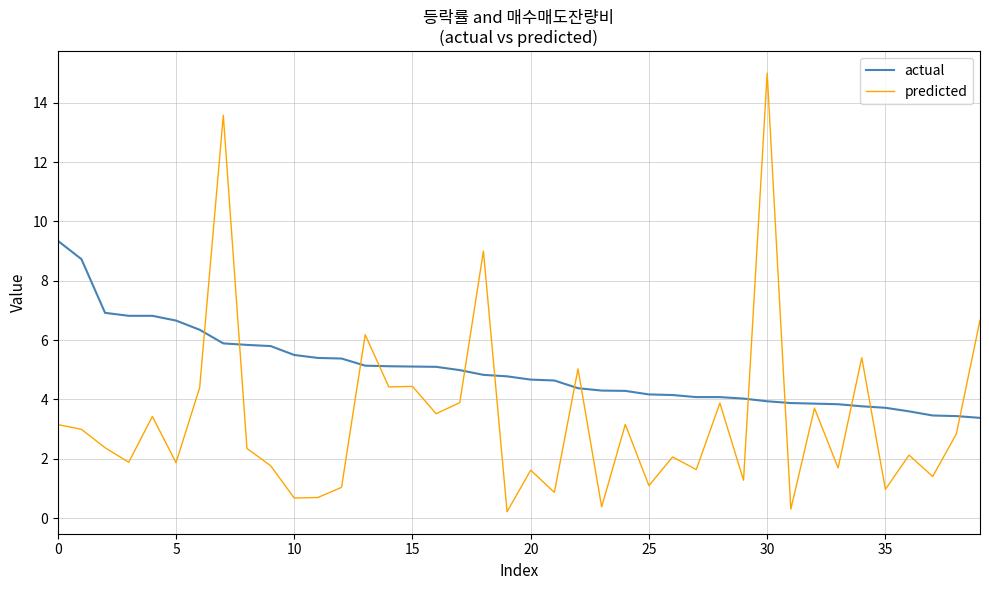

Which series has the largest total across all categories?

actual